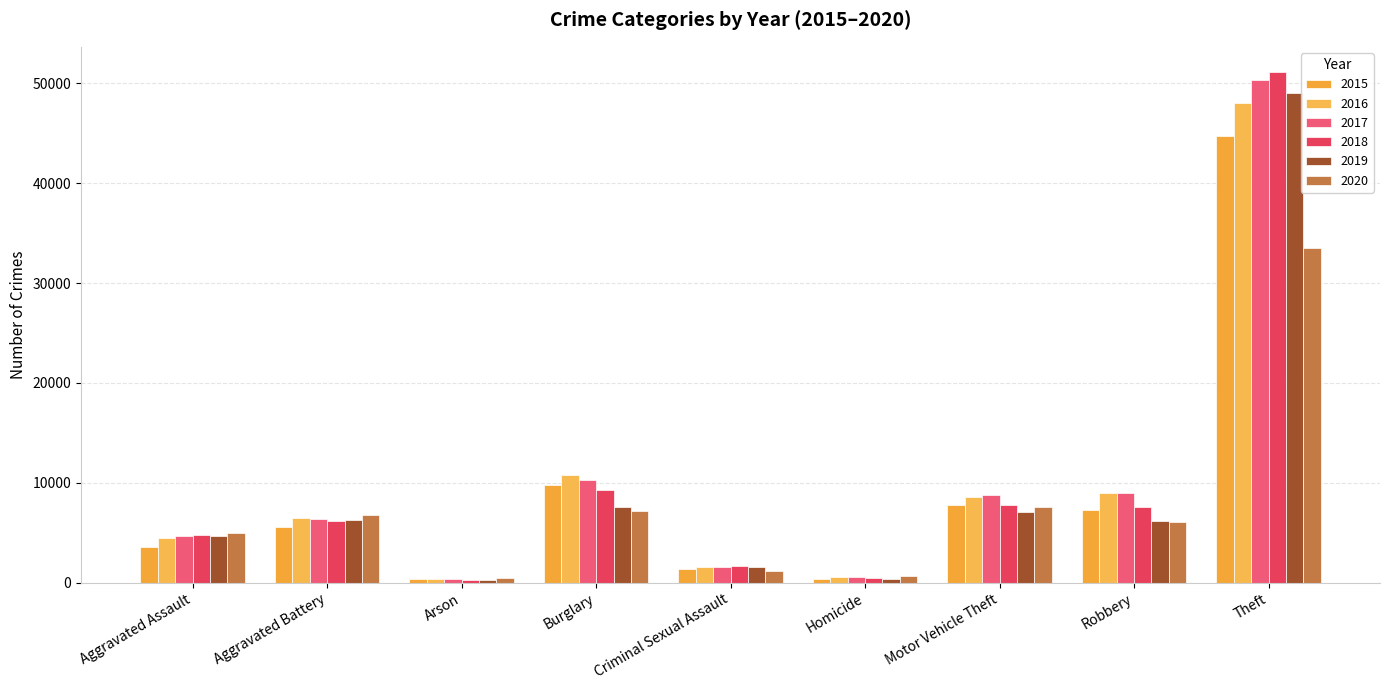

Which series changed the most between Aggravated Battery and Theft?

2018